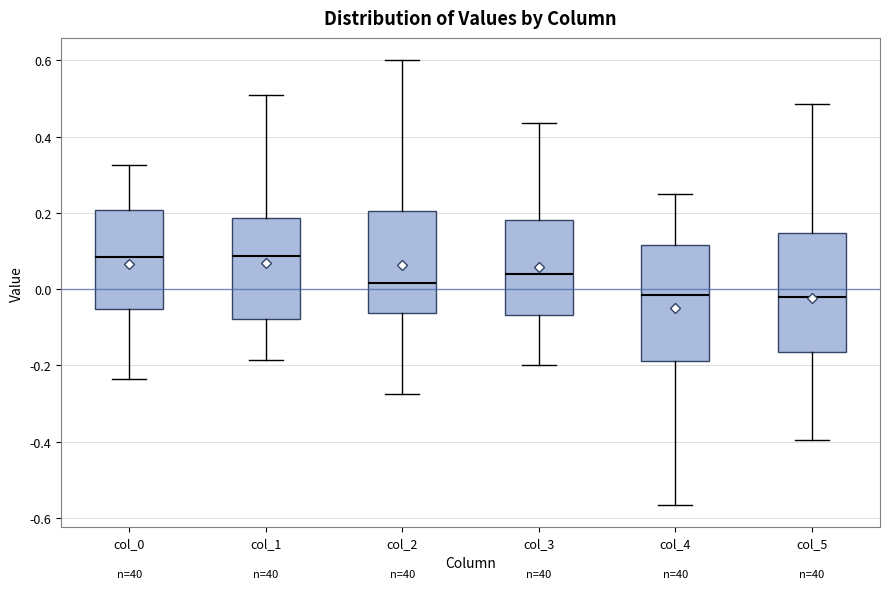

Reading left to right, transcribe this box plot: for each box, give where its median line is, the range the box spans, and where its two whiskers end, as read against the y-axis. The values are not printed on the chart, so give them approximately, as read against the axis.

col_0: median 0.08, box -0.06 to 0.20, whiskers -0.24 to 0.32
col_1: median 0.08, box -0.08 to 0.18, whiskers -0.18 to 0.52
col_2: median 0.02, box -0.06 to 0.20, whiskers -0.28 to 0.60
col_3: median 0.04, box -0.06 to 0.18, whiskers -0.20 to 0.44
col_4: median -0.02, box -0.18 to 0.12, whiskers -0.56 to 0.24
col_5: median -0.02, box -0.16 to 0.14, whiskers -0.40 to 0.48